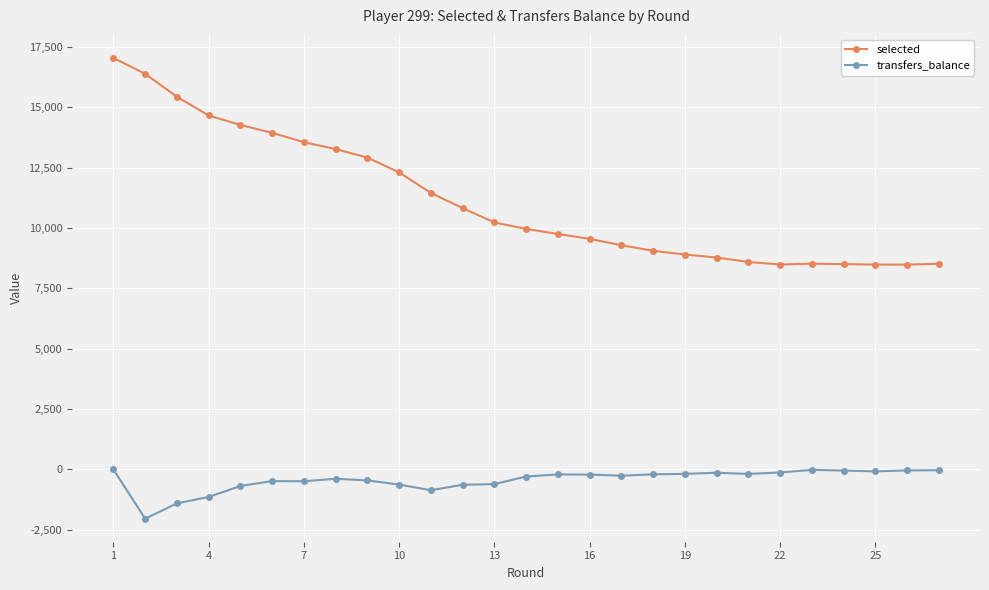

At how many categories does at least one series exceed 12678?

9